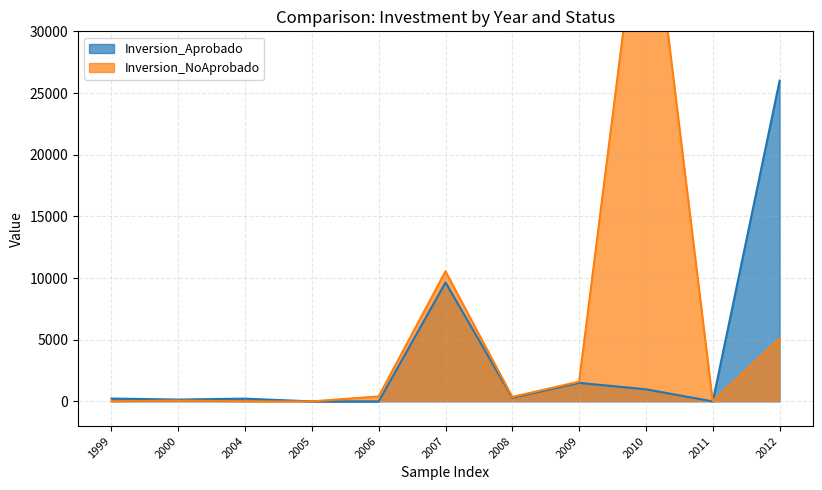

Which category has the highest value in the Inversion_NoAprobado series?

2010